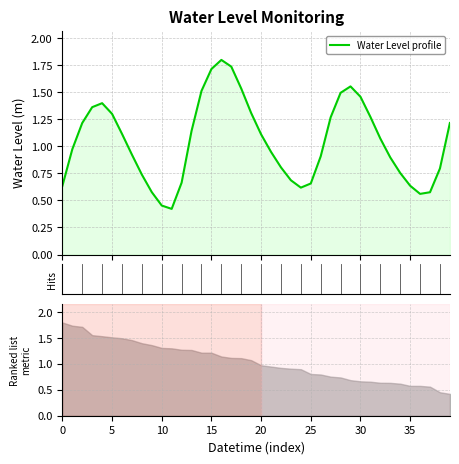

True or false: there are more than 2 points higher than both neighbors.

True